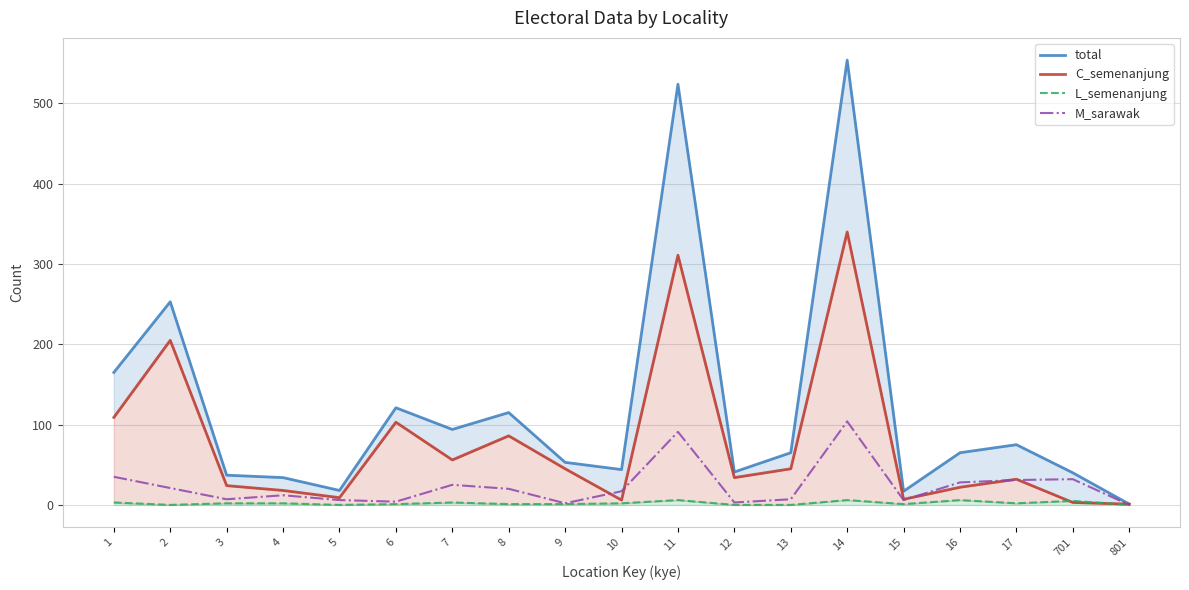

Which series has the widest spread of values?

total